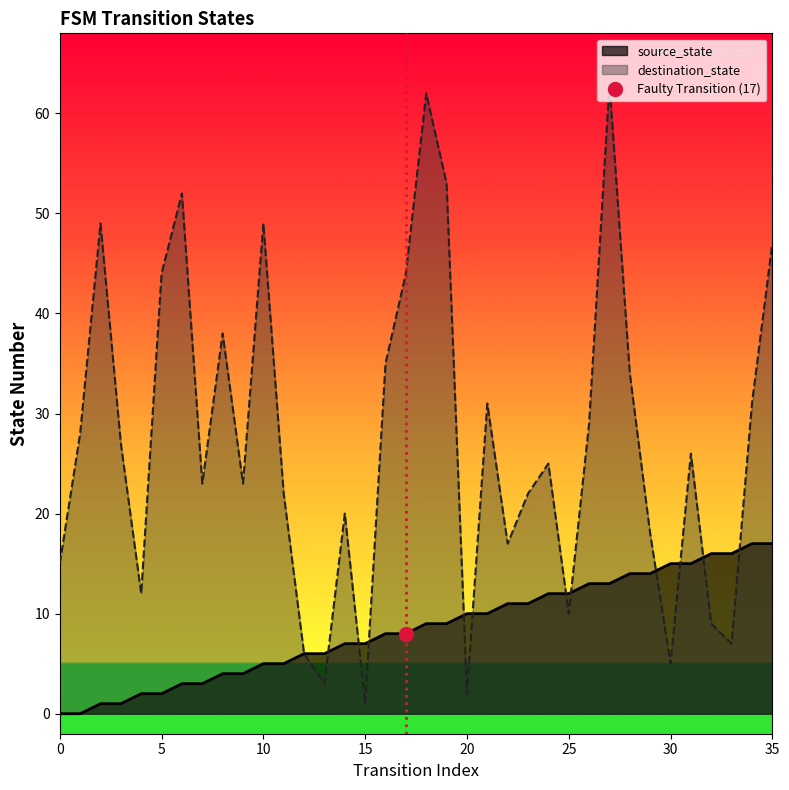

Is the value of destination_state at 25 greater than the value of source_state at 22?

No